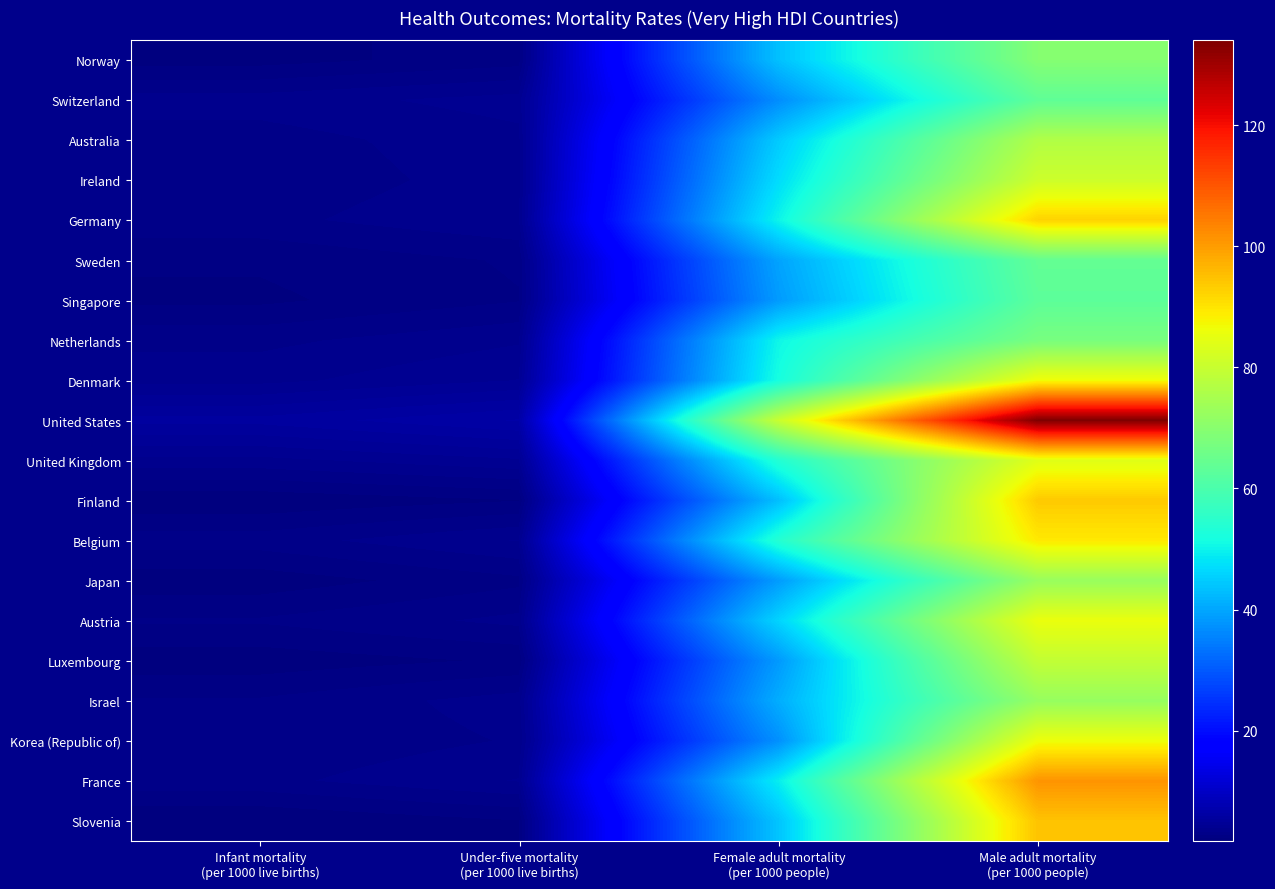

What is the smallest value displayed?

1.8